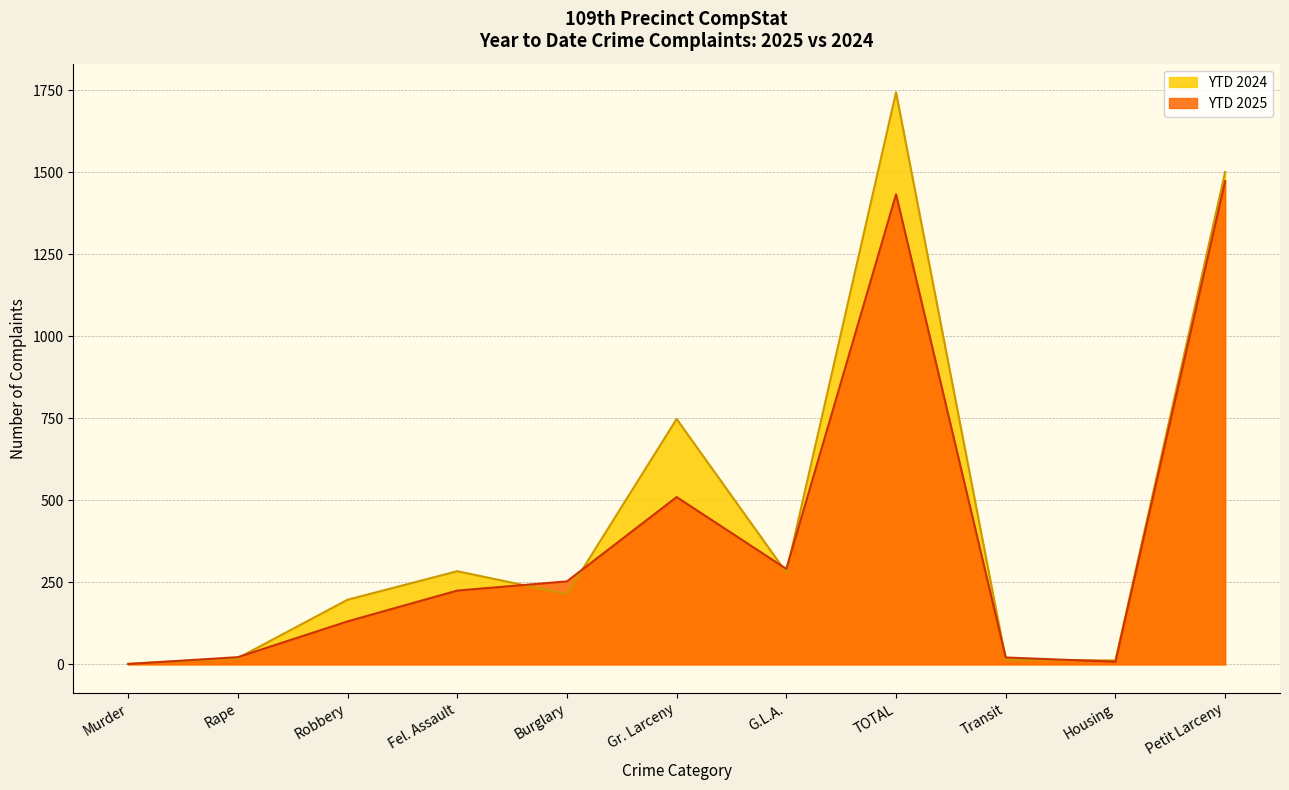

Is it true that YTD 2024 equals 4 at Murder?

False